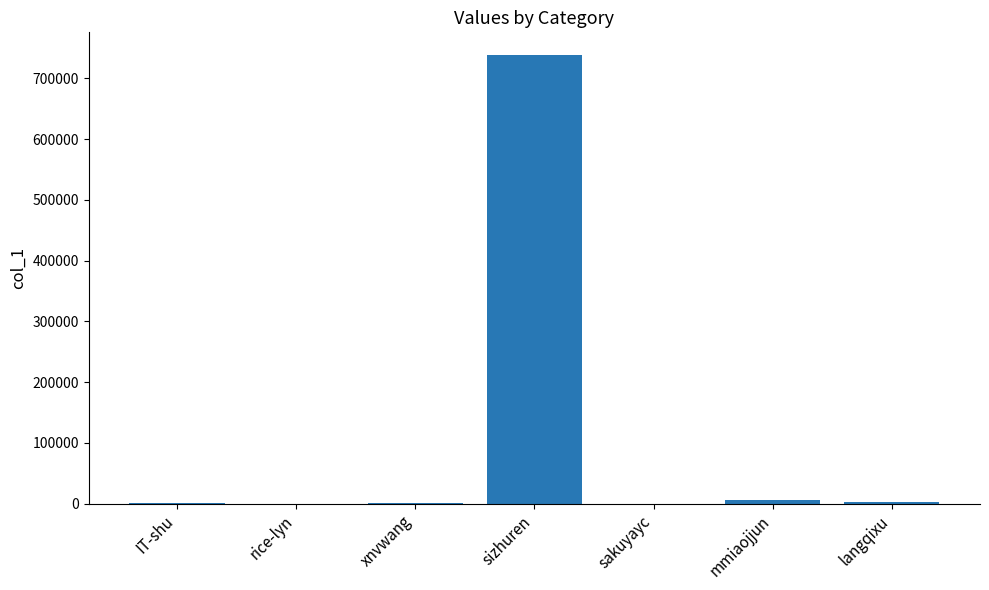

How many data points does each series have?

7